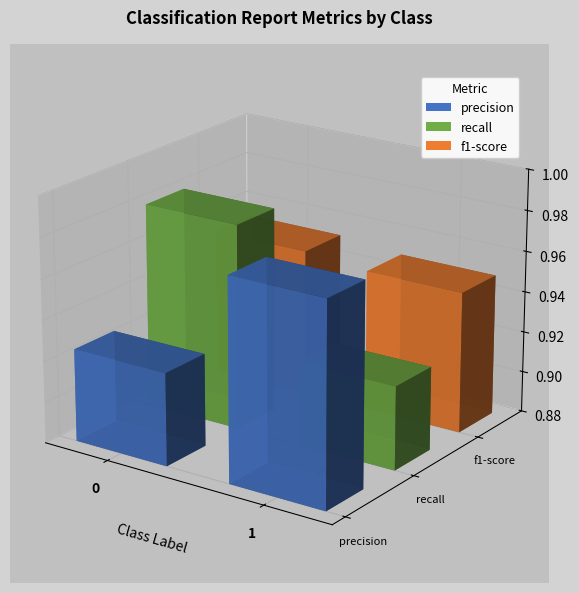

Rank the categories by precision value from lowest to highest.

0, 1